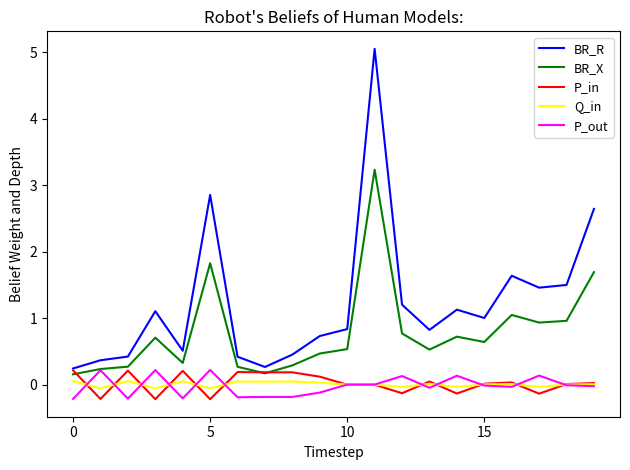

True or false: BR_R has more than 1 interior local peaks.

True